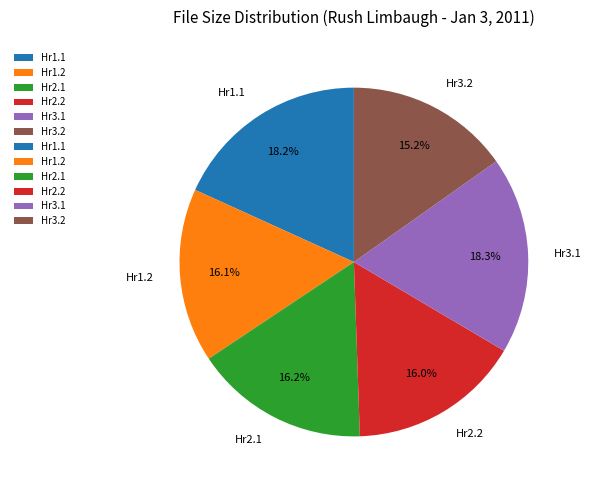

What percentage do Hr1.1 and Hr3.2 together represent?

33.4%